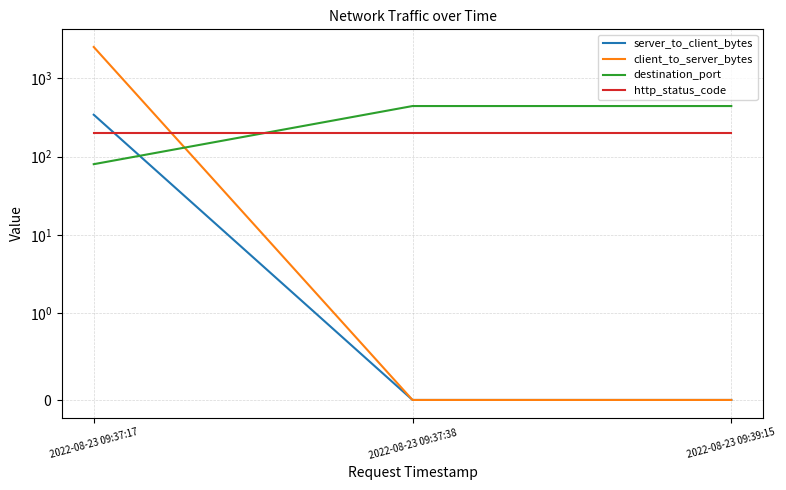

What position from the right is 2022-08-23 09:39:15?

1